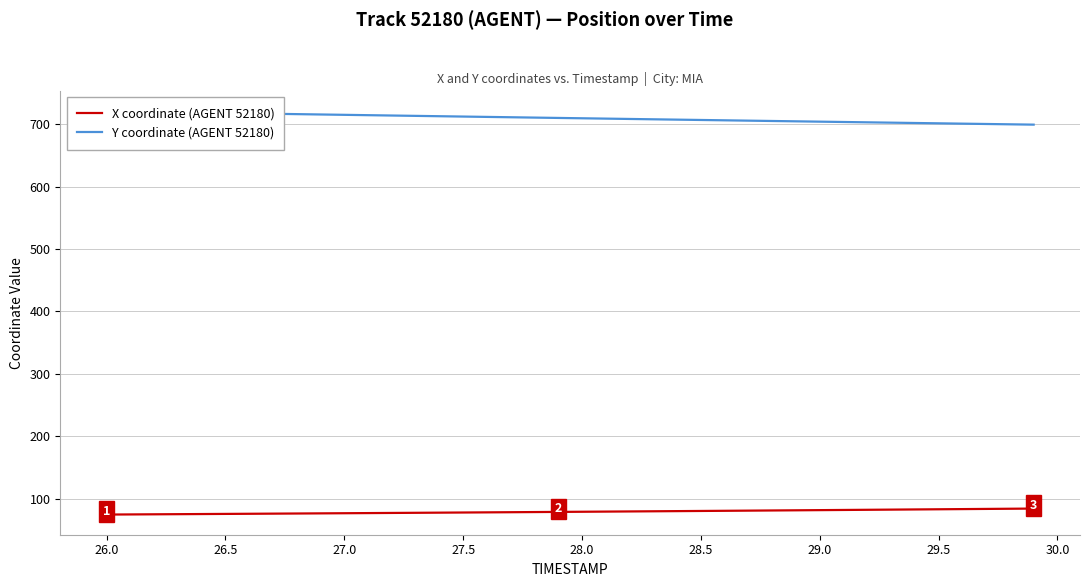

What is the average value of the X coordinate (AGENT 52180) series?

79.3